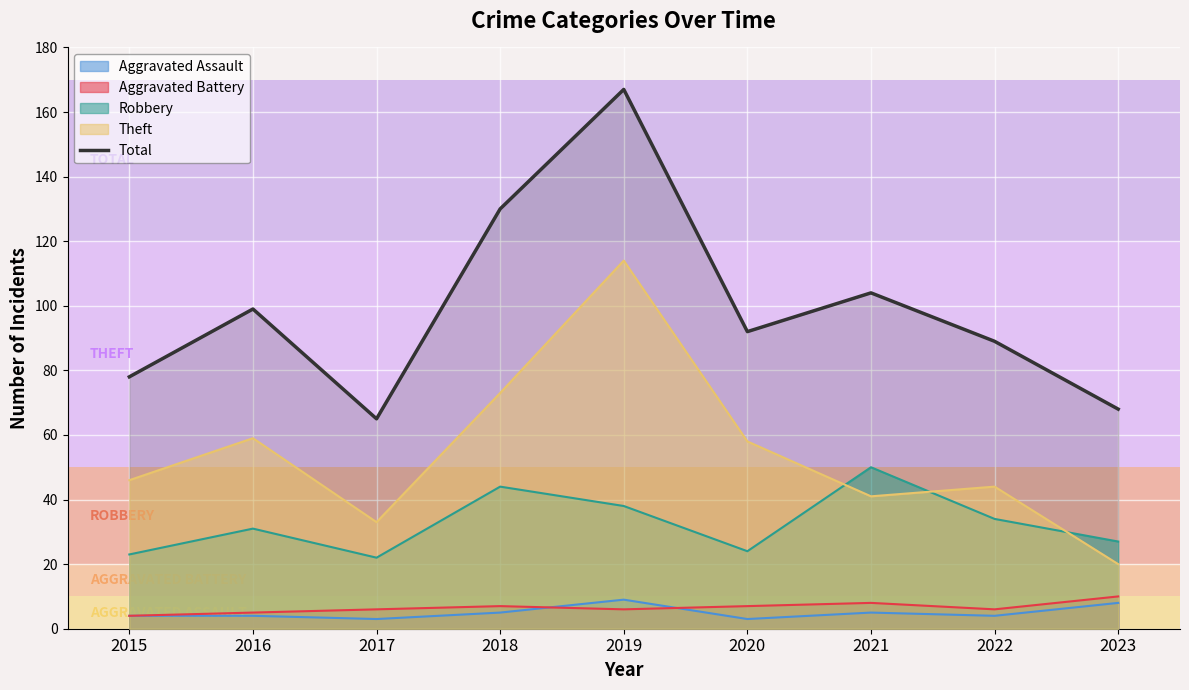

How many lines are shown in the chart?

5